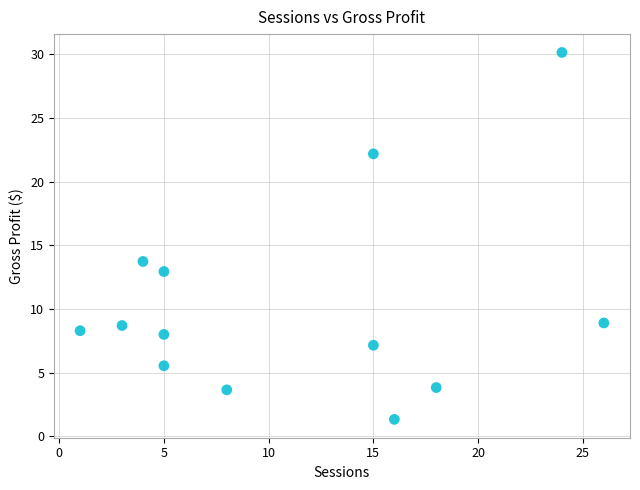

What Y value in the scatter plot is closest to 15?

13.7